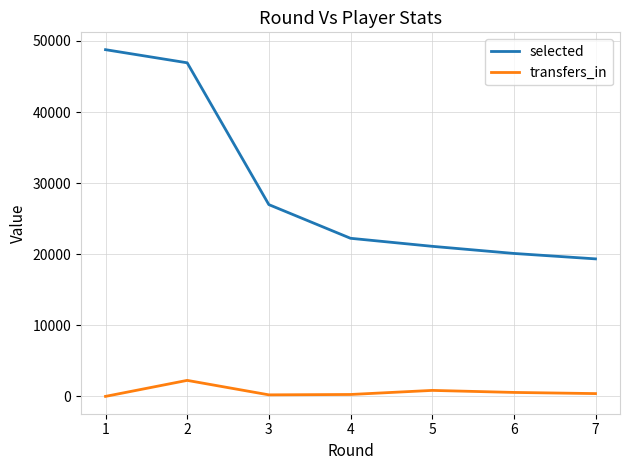

True or false: selected and transfers_in intersect in this chart.

False